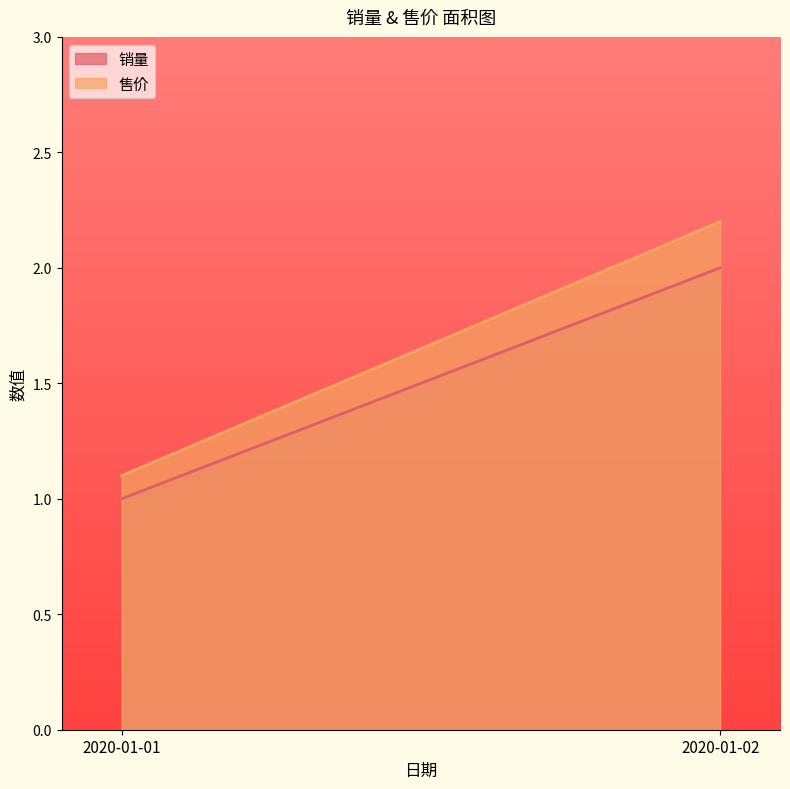

What is the maximum value for 售价?

2.2